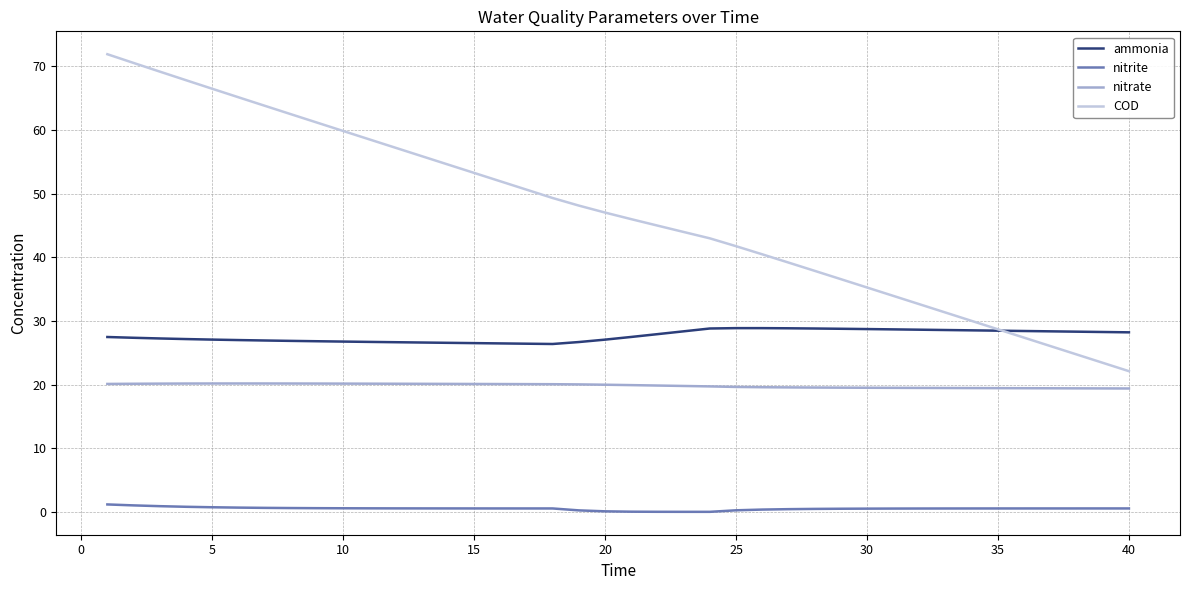

Which series has the largest total across all categories?

COD